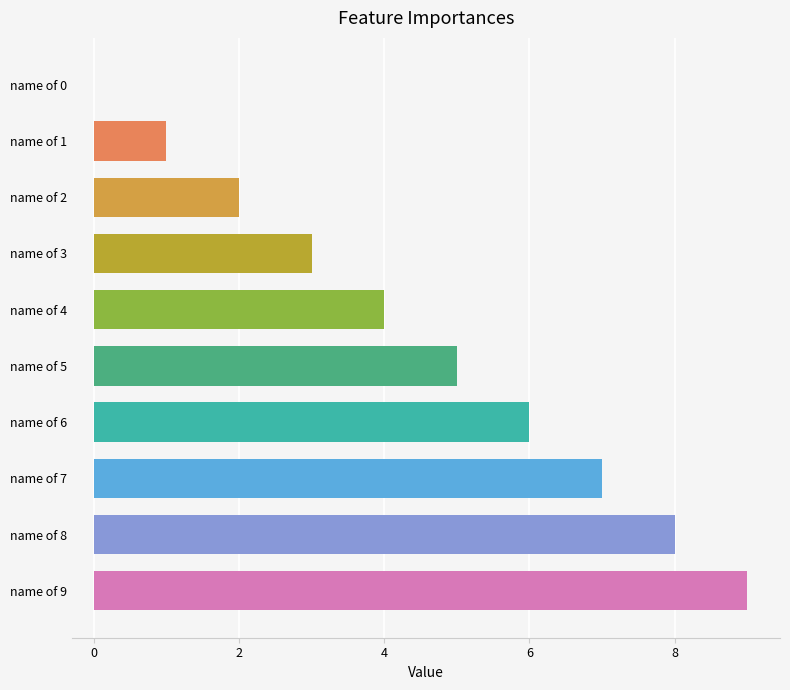

The chart shows a value of 3 at name of 2. True or false?

False